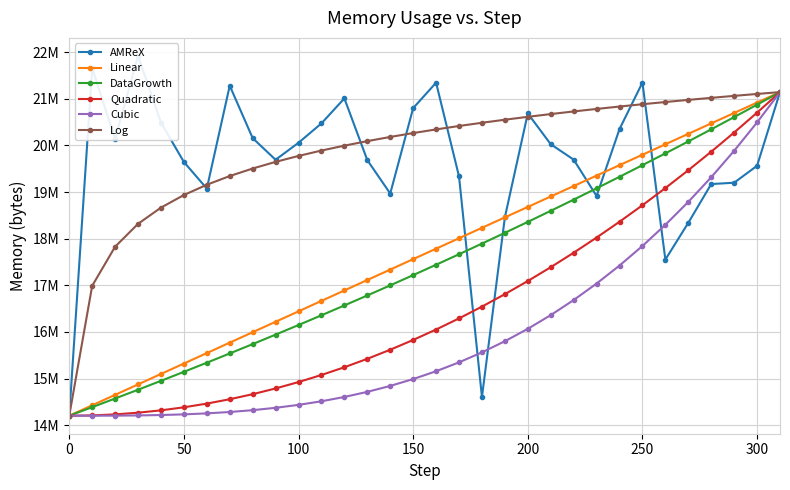

True or false: DataGrowth has more than 1 interior local peaks.

False